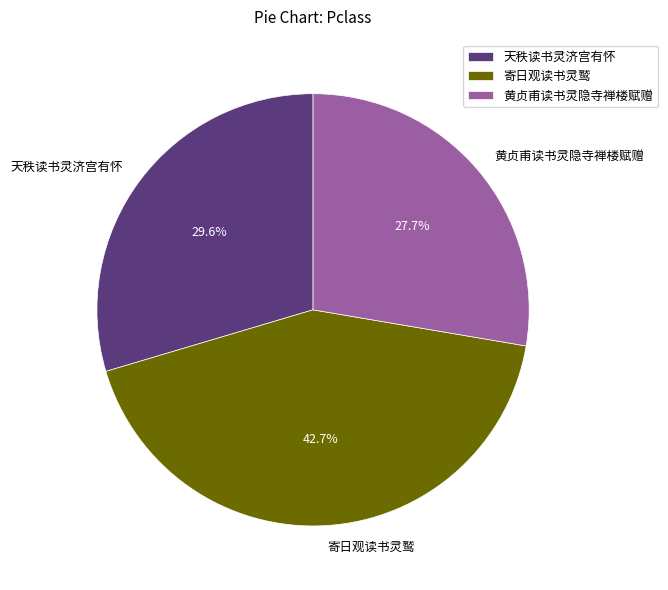

Does 寄日观读书灵鹫 represent more than half of the total?

No